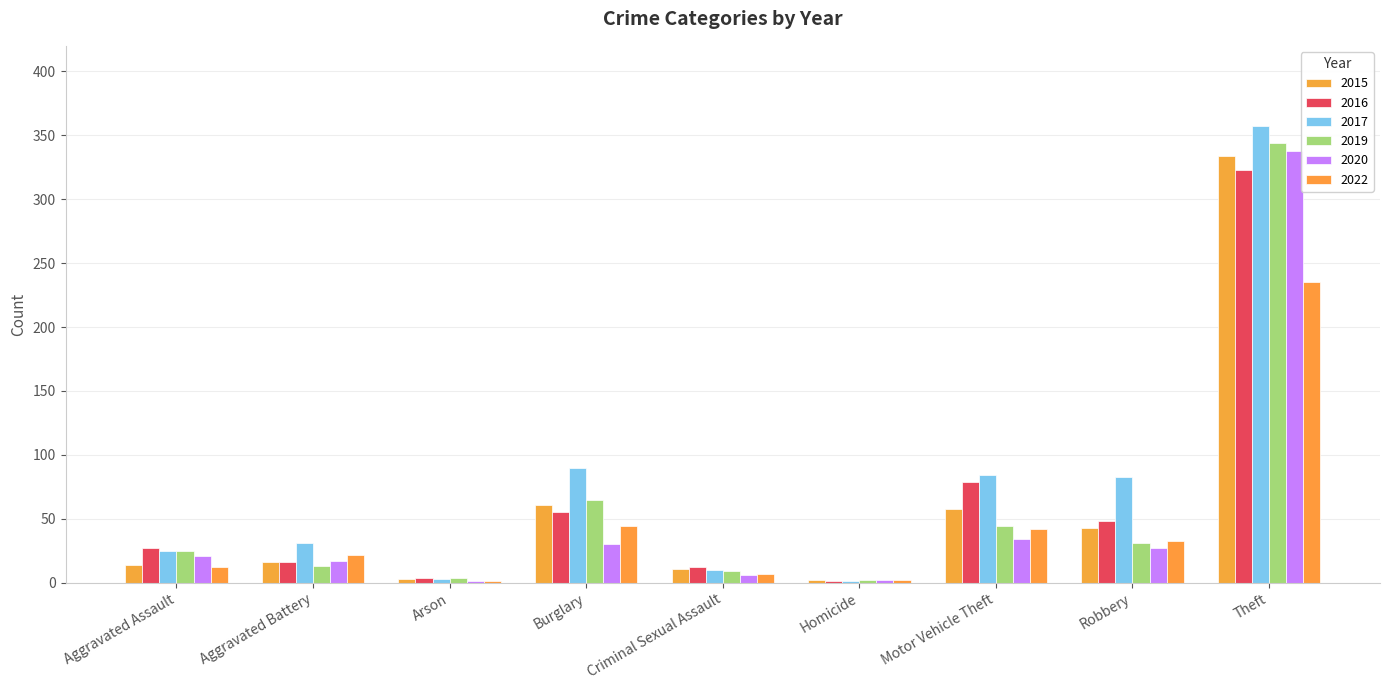

Which series changed the most between Motor Vehicle Theft and Theft?

2020